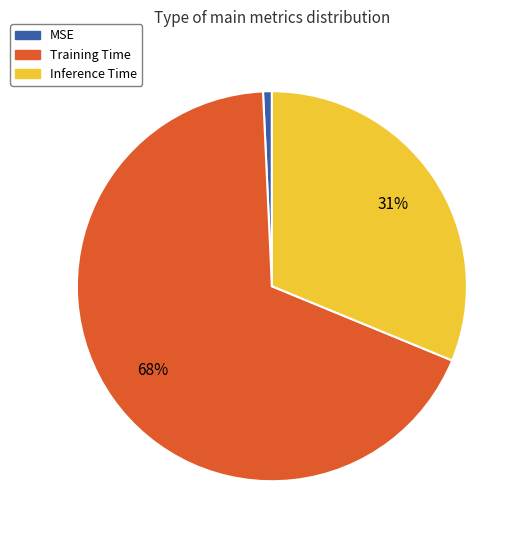

What is the largest slice in the pie chart?

Training Time